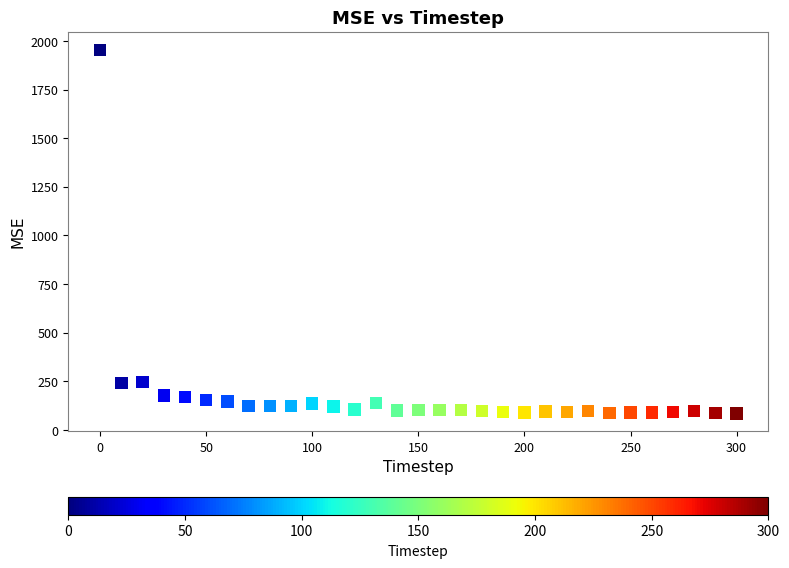

What is the range of Y values (max minus min)?

1869.1